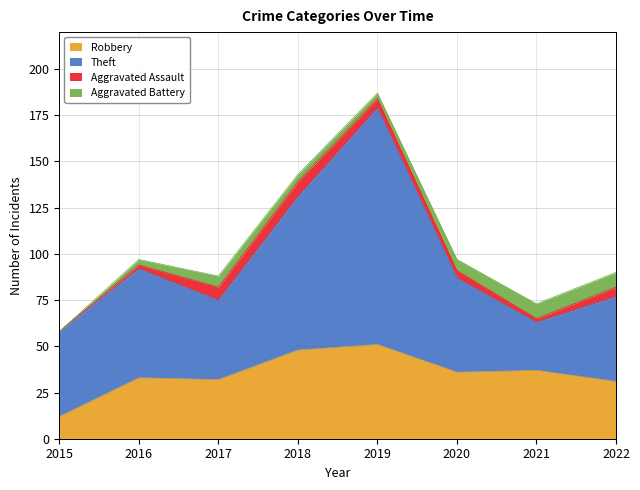

The Theft series shows 59 at 2016. True or false?

True